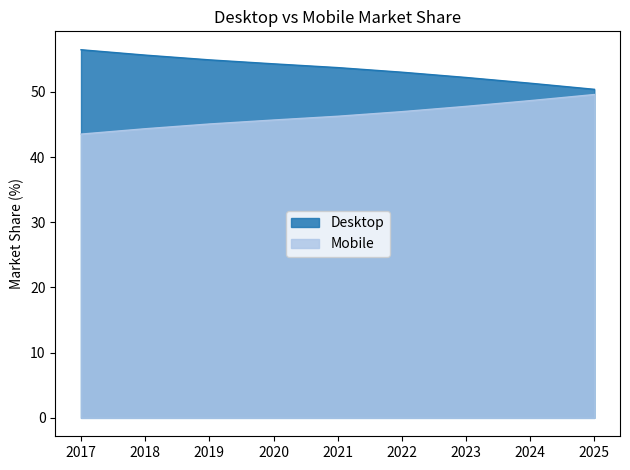

What is the minimum value shown in the chart?

43.5